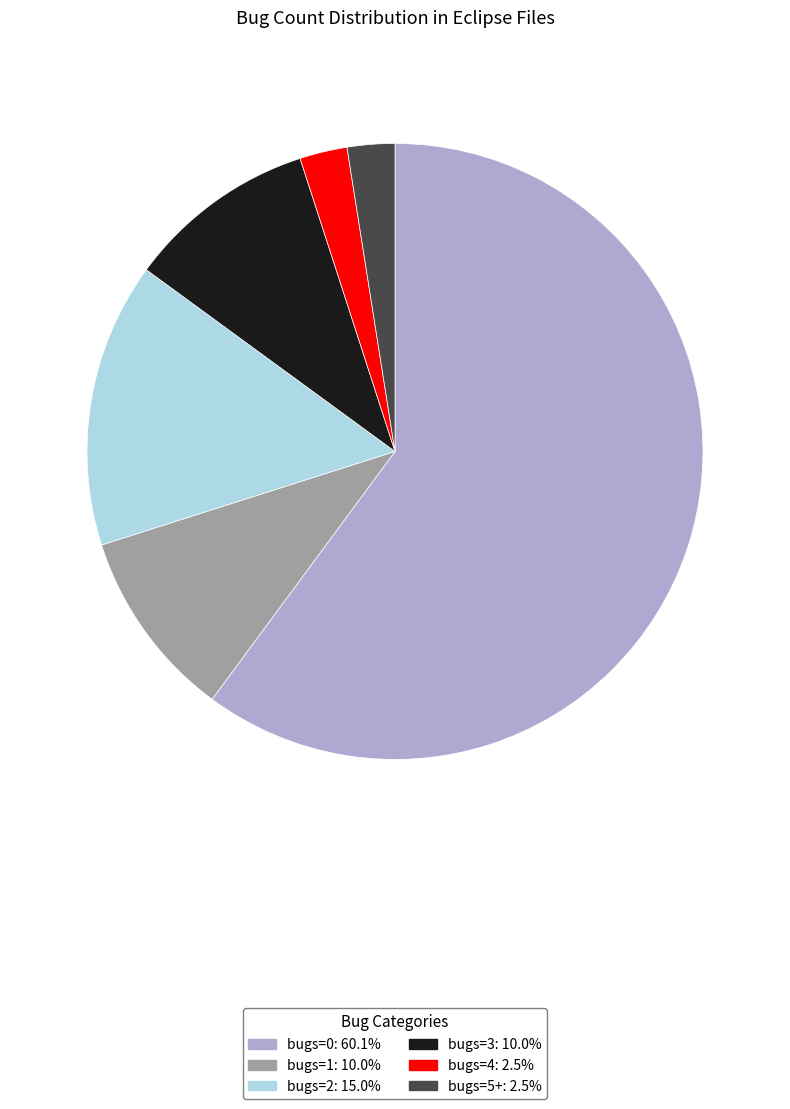

Do bugs=1 and bugs=2 together represent more than half of the pie?

No